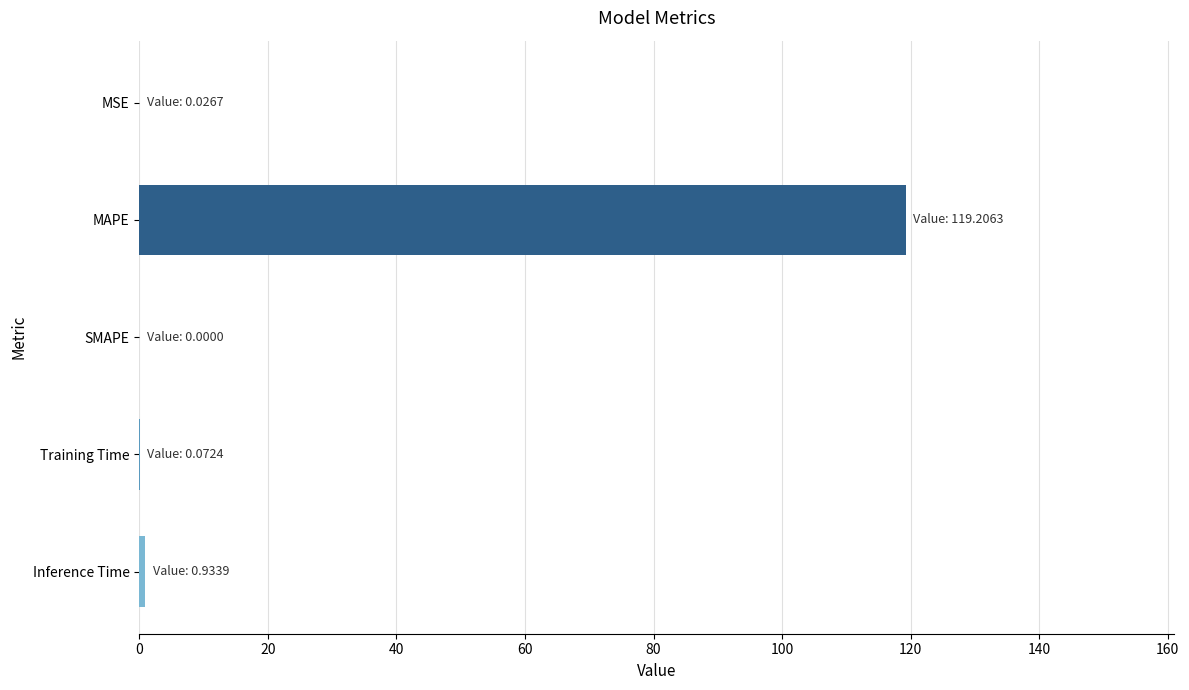

True or false: the data shows 0.0 at MSE.

True